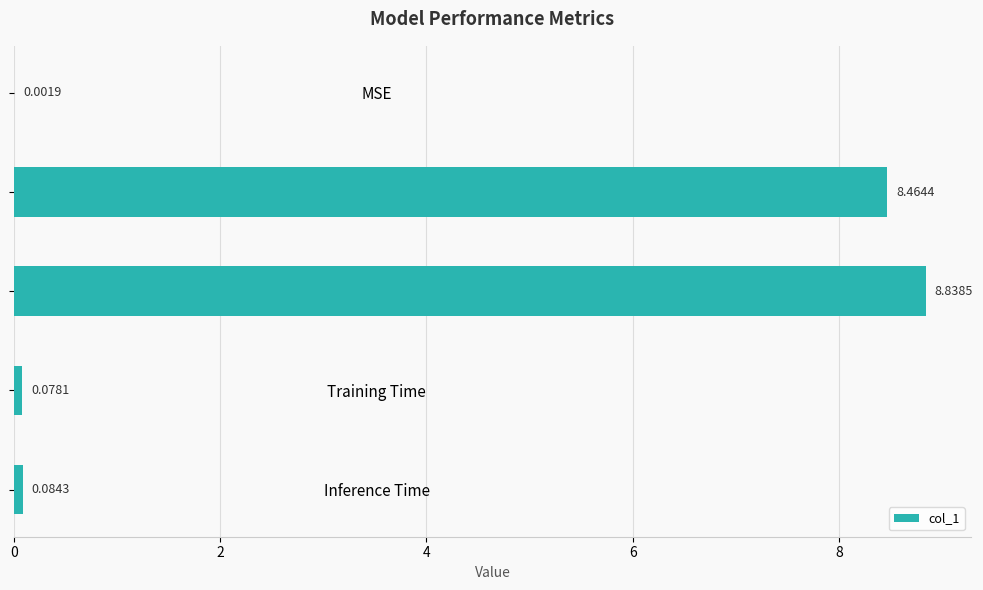

What is the sum of all values?

17.5